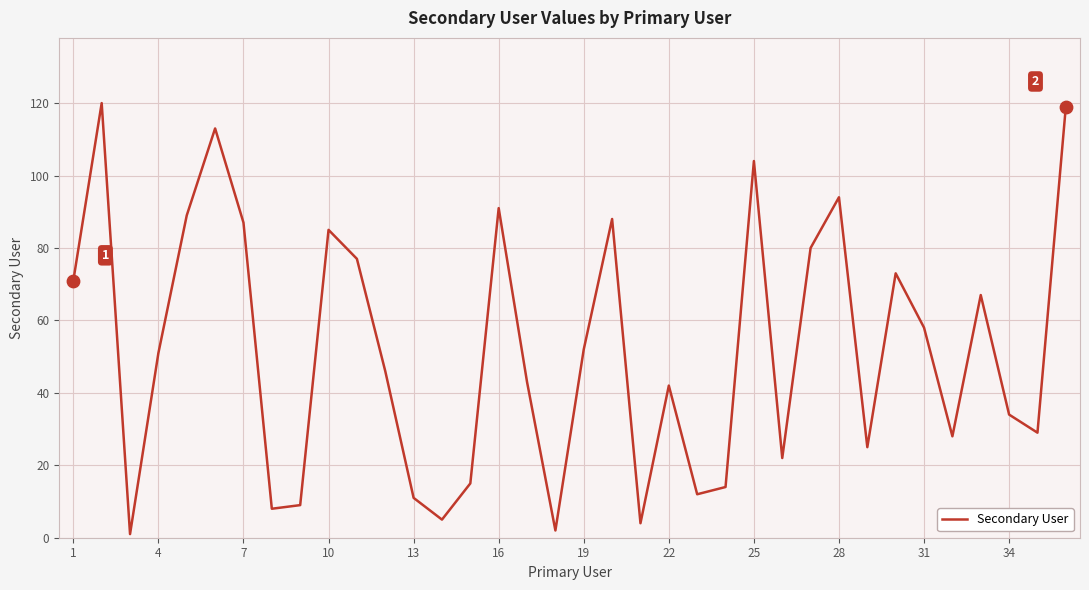

What is the maximum value shown in the chart?

120